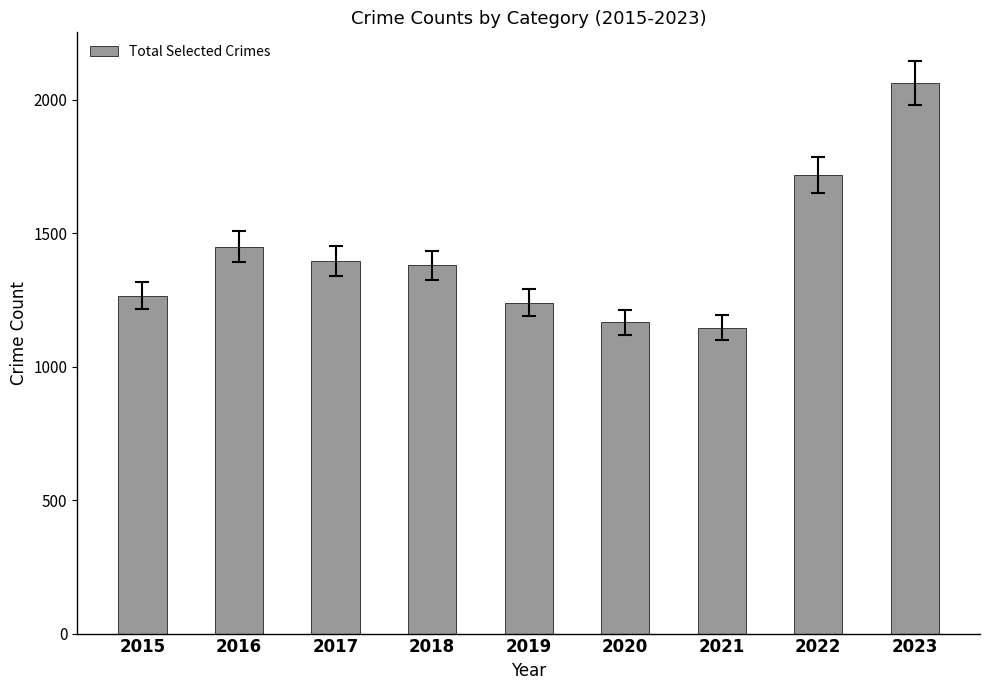

What value does the data have at 2017?

1396